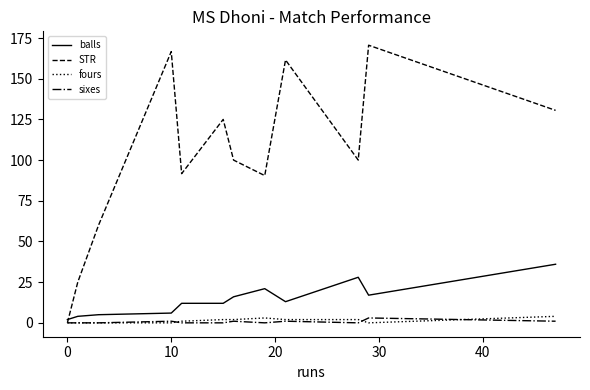

Which series ends up on top after the final intersection of STR and balls?

STR